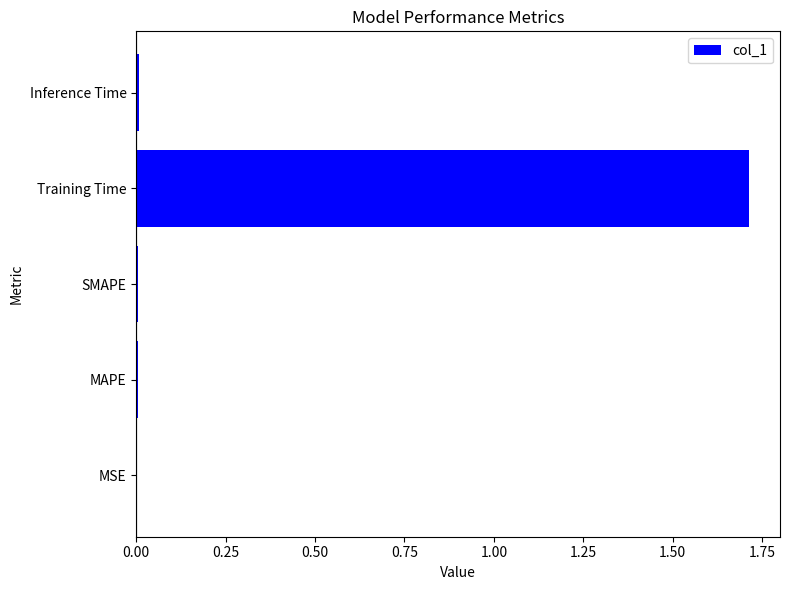

Between Inference Time and Training Time, which is larger?

Training Time